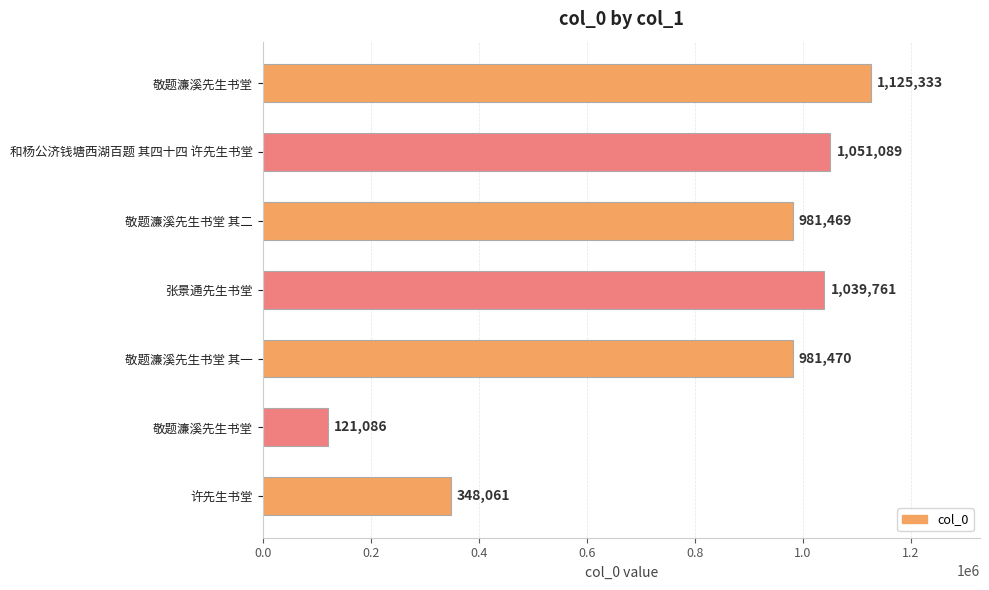

Are the bars horizontal?

Yes